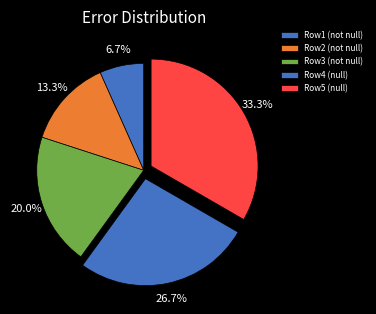

How many segments does this pie chart have?

5